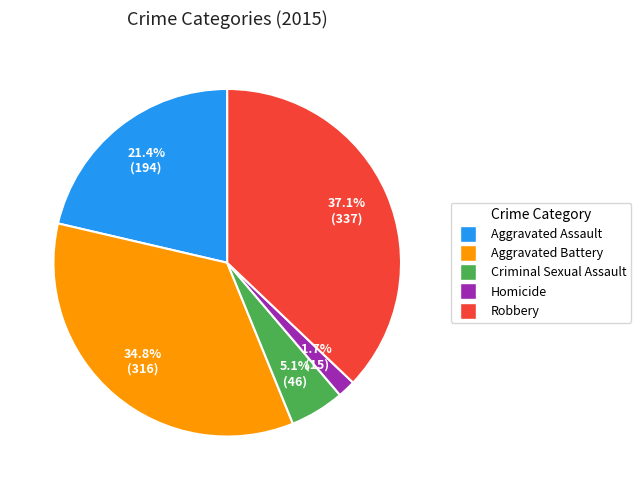

To the nearest percent, what is the difference between the largest and smallest slice percentages?

35%